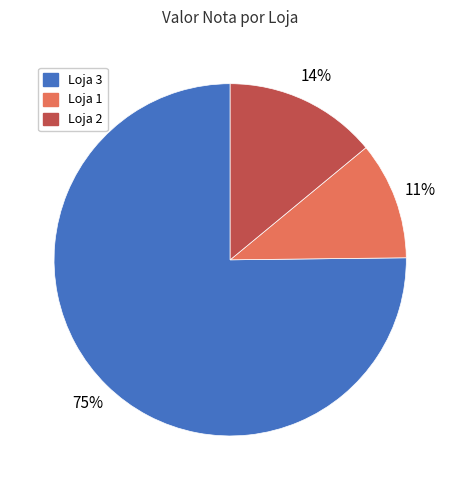

Is there any slice that represents more than half of the pie?

Yes